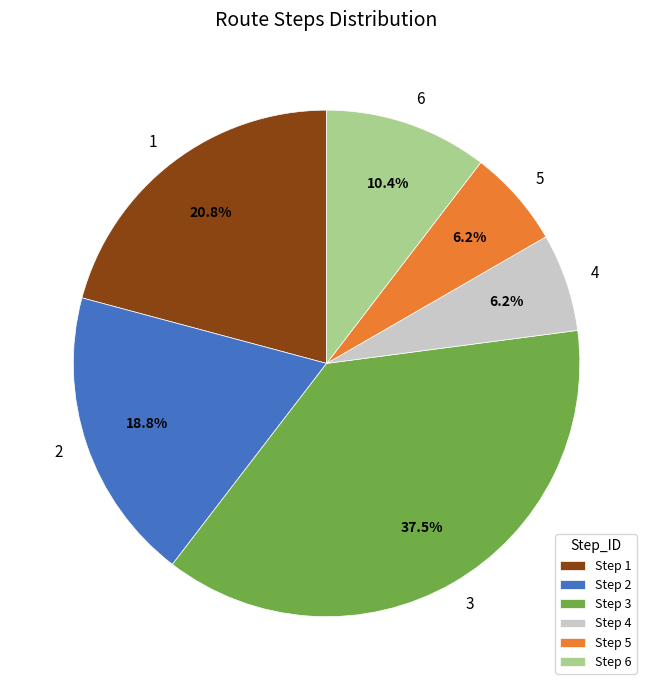

Do 3 and 1 together represent more than half of the pie?

Yes